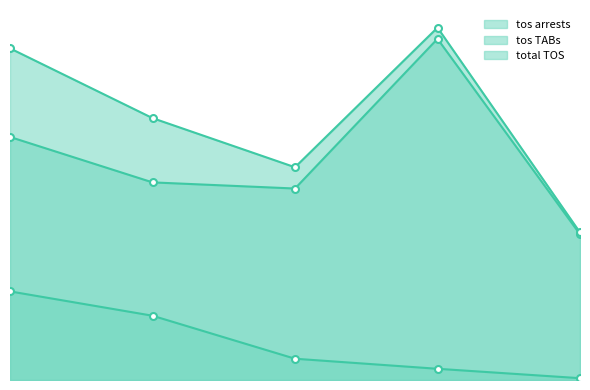

Reading left to right, transcribe all the data shown in this chart.

tos arrests: 502	3113	5904	17840	24593
tos TABs: 40441	94686	53142	54846	67452
total TOS: 40943	97799	59046	72686	92045